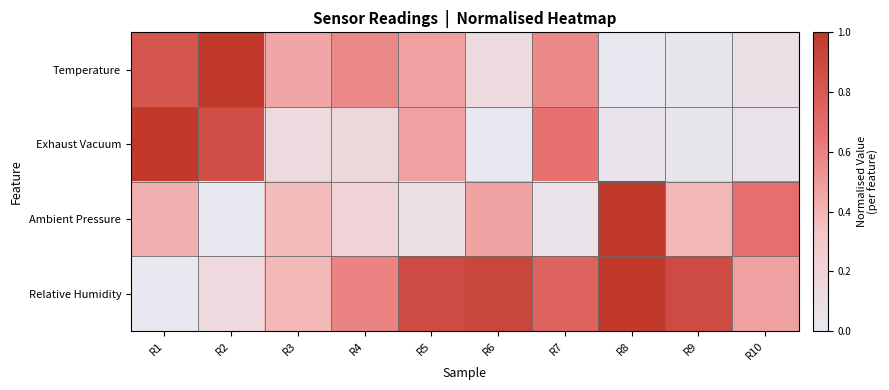

Reading left to right, extract all data points from this chart.

Temperature: R1=0.8	R2=1.0	R3=0.5	R4=0.6	R5=0.5	R6=0.1	R7=0.6	R8=0.0	R9=0.0	R10=0.1
Exhaust Vacuum: R1=1.0	R2=0.9	R3=0.1	R4=0.2	R5=0.5	R6=0.0	R7=0.7	R8=0.0	R9=0.0	R10=0.1
Ambient Pressure: R1=0.4	R2=0.0	R3=0.4	R4=0.2	R5=0.1	R6=0.5	R7=0.1	R8=1.0	R9=0.4	R10=0.7
Relative Humidity: R1=0.0	R2=0.1	R3=0.4	R4=0.6	R5=0.9	R6=0.9	R7=0.7	R8=1.0	R9=0.9	R10=0.5